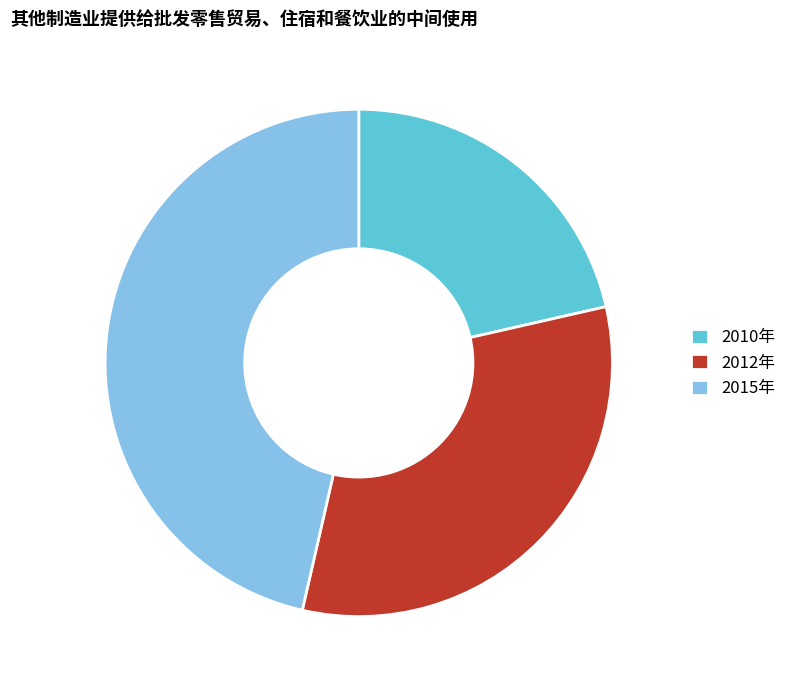

Which slice is the smallest?

2010年